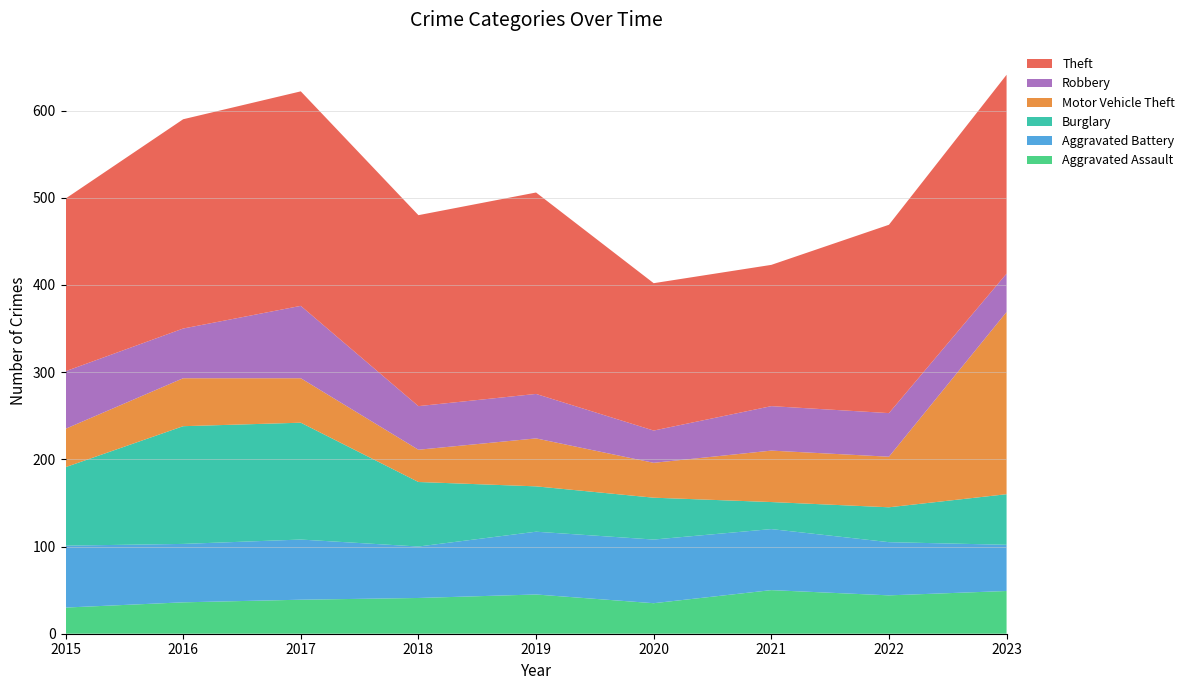

Reading left to right, extract all data points from this chart.

Aggravated Assault: 2015=30	2016=36	2017=39	2018=41	2019=45	2020=35	2021=50	2022=44	2023=49
Aggravated Battery: 2015=71	2016=67	2017=69	2018=59	2019=72	2020=73	2021=70	2022=61	2023=53
Burglary: 2015=90	2016=135	2017=134	2018=74	2019=52	2020=48	2021=31	2022=40	2023=58
Motor Vehicle Theft: 2015=44	2016=55	2017=51	2018=37	2019=55	2020=40	2021=59	2022=58	2023=209
Robbery: 2015=66	2016=57	2017=83	2018=50	2019=51	2020=37	2021=51	2022=50	2023=44
Theft: 2015=198	2016=240	2017=246	2018=219	2019=231	2020=169	2021=162	2022=216	2023=228